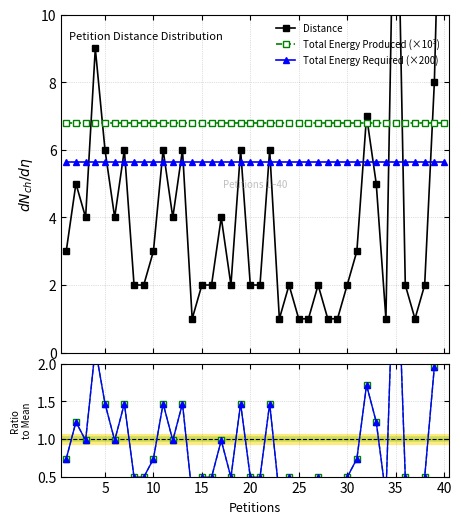

What is the maximum value for Total Energy Required (×200)?

5.7